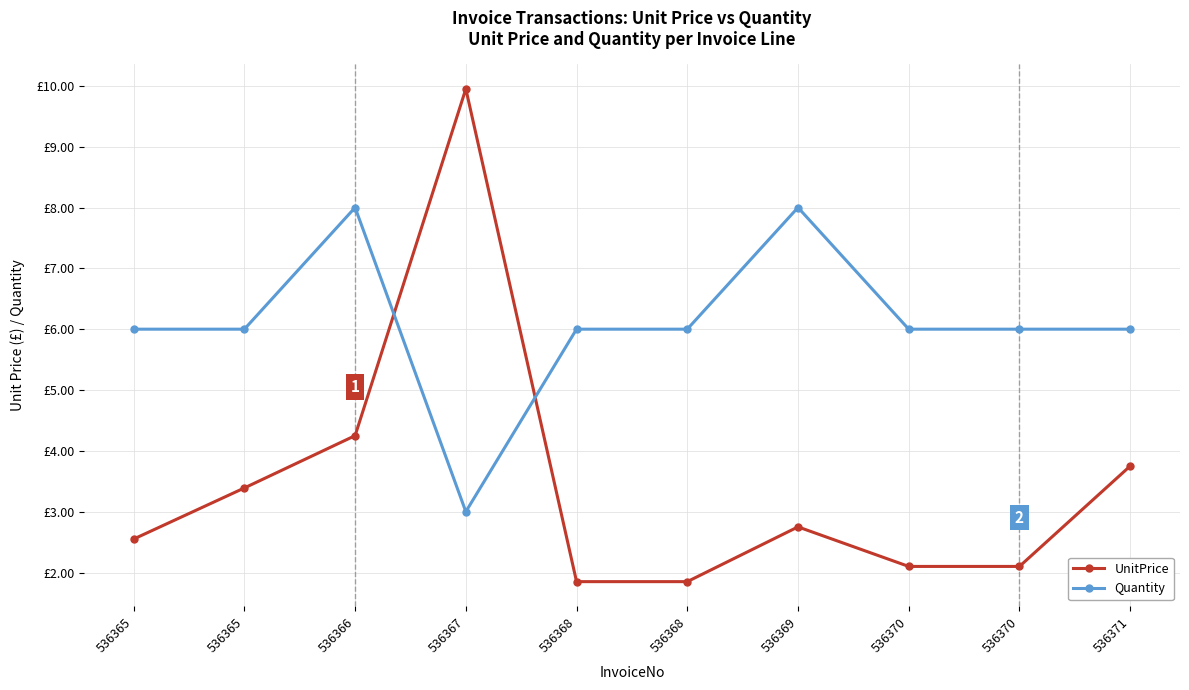

Between 536365 and 536367, which series saw the biggest shift?

UnitPrice